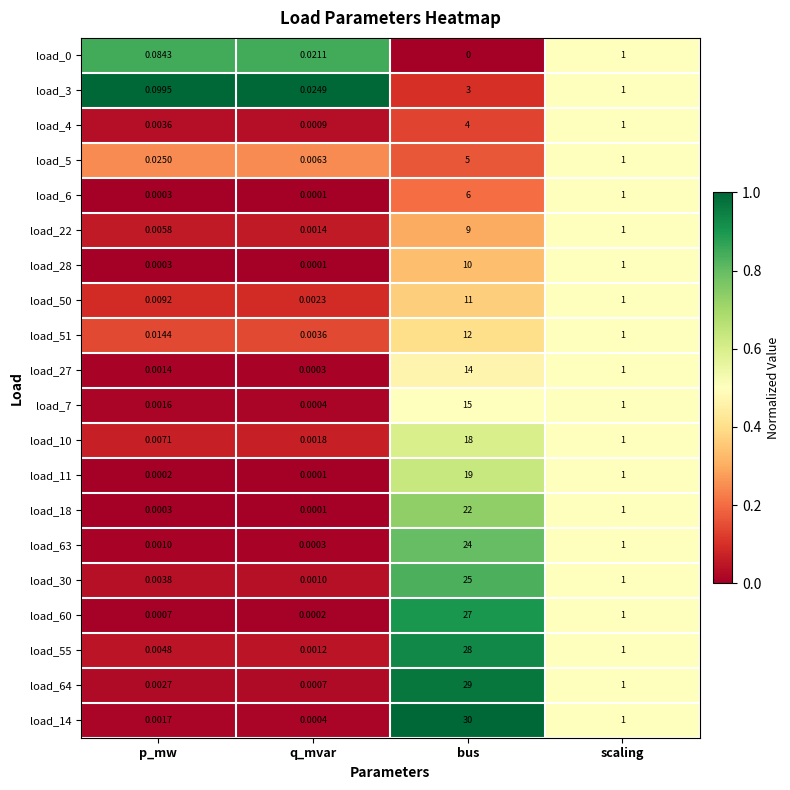

Which category has the highest value across all series?

bus